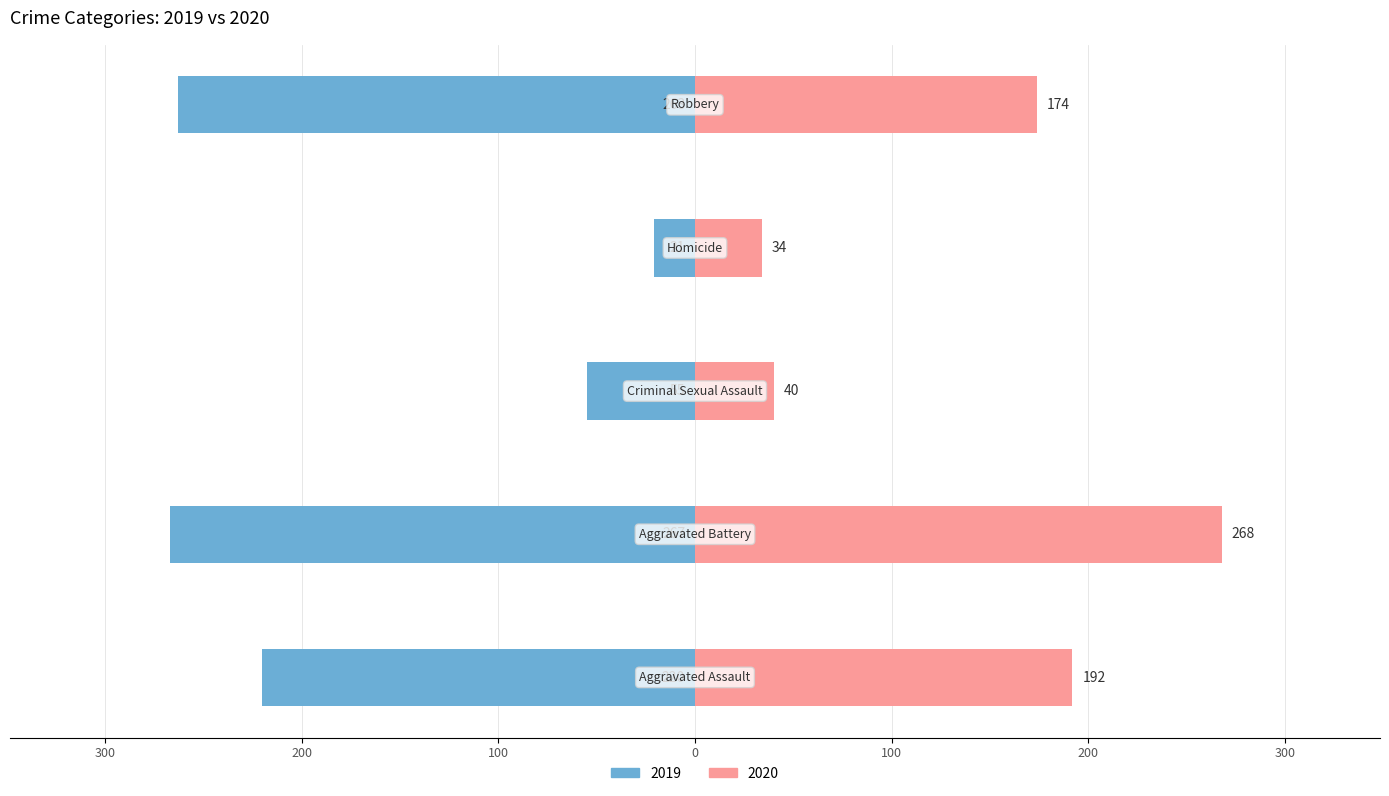

How many data points in 2019 are less than -220?

2